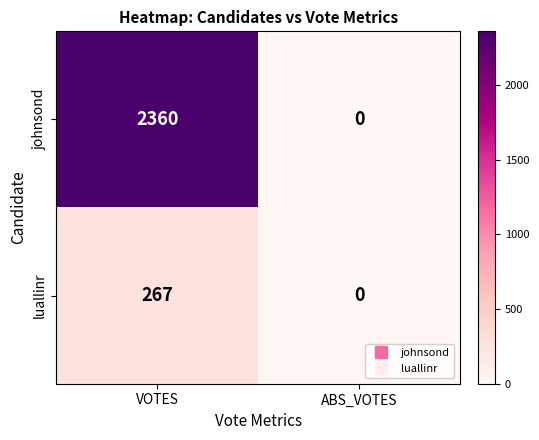

Rank the categories by luallinr value from highest to lowest.

VOTES, ABS_VOTES